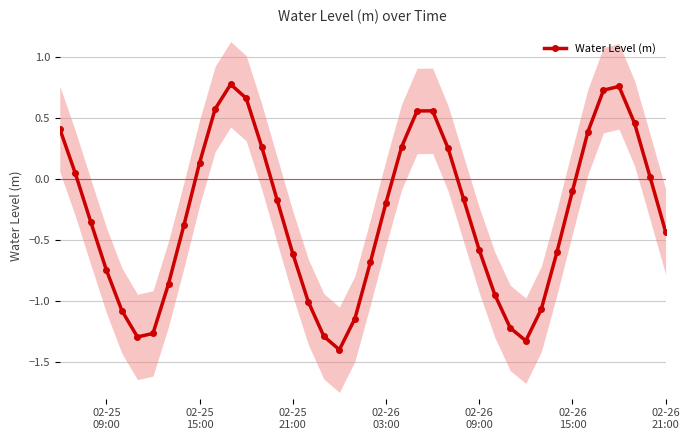

What is the lowest value of the Water Level (m) series?

-1.4